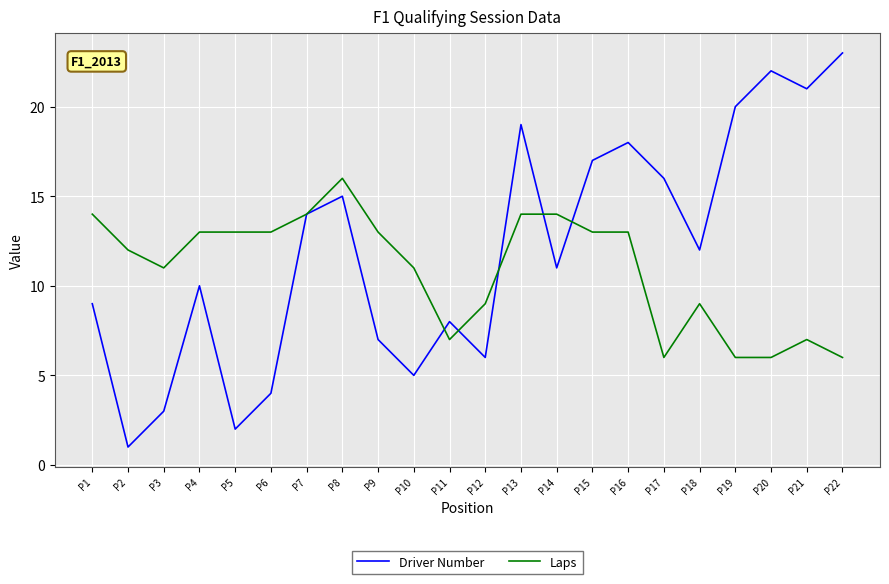

Between P5 and P13, which series saw the biggest shift?

Driver Number